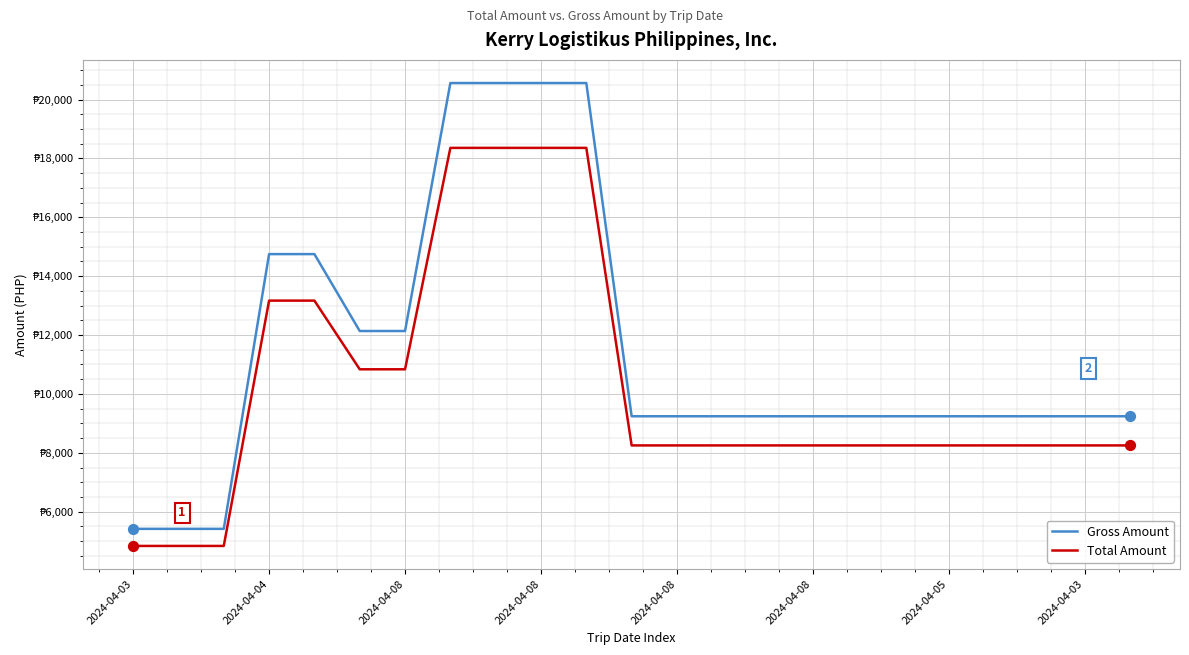

What are all the series names shown in the legend?

Gross Amount, Total Amount